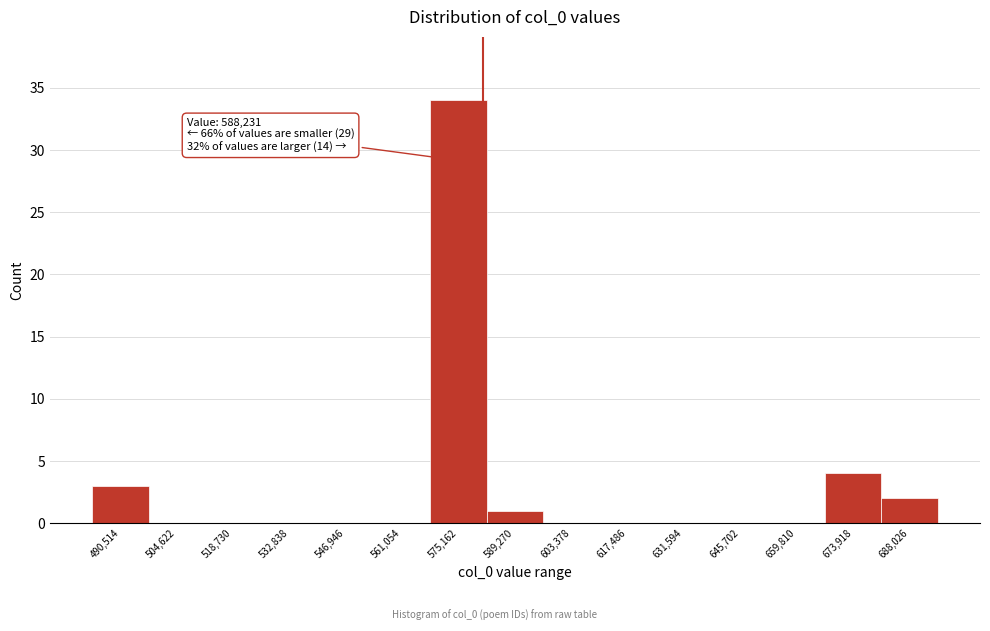

Reading left to right, transcribe all the data shown in this chart.

490,514=3	504,622=0	518,730=0	532,838=0	546,946=0	561,054=0	575,162=34	589,270=1	603,378=0	617,486=0	631,594=0	645,702=0	659,810=0	673,918=4	688,026=2